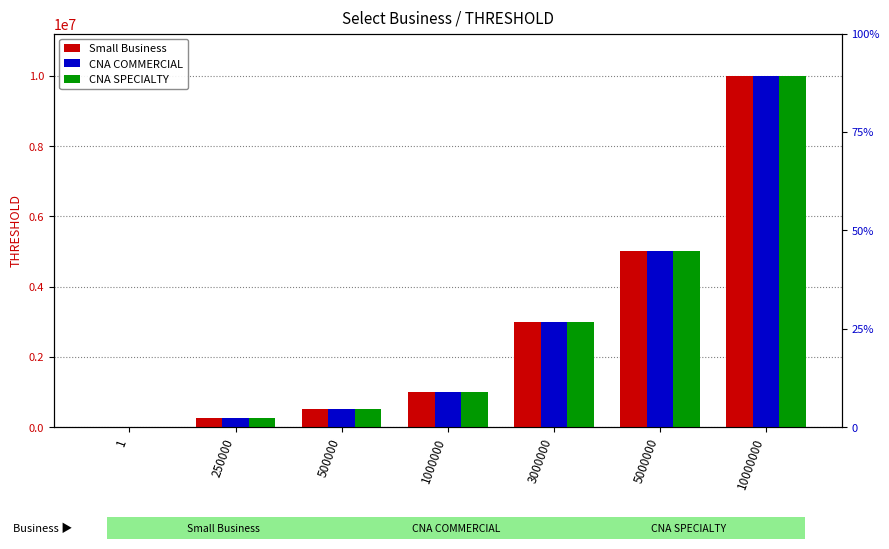

Reading right to left, extract all data points from this chart.

Small Business: 10000000	5000000	3000000	1000000	500000	250000	1
CNA COMMERCIAL: 10000000	5000000	3000000	1000000	500000	250000	1
CNA SPECIALTY: 10000000	5000000	3000000	1000000	500000	250000	1